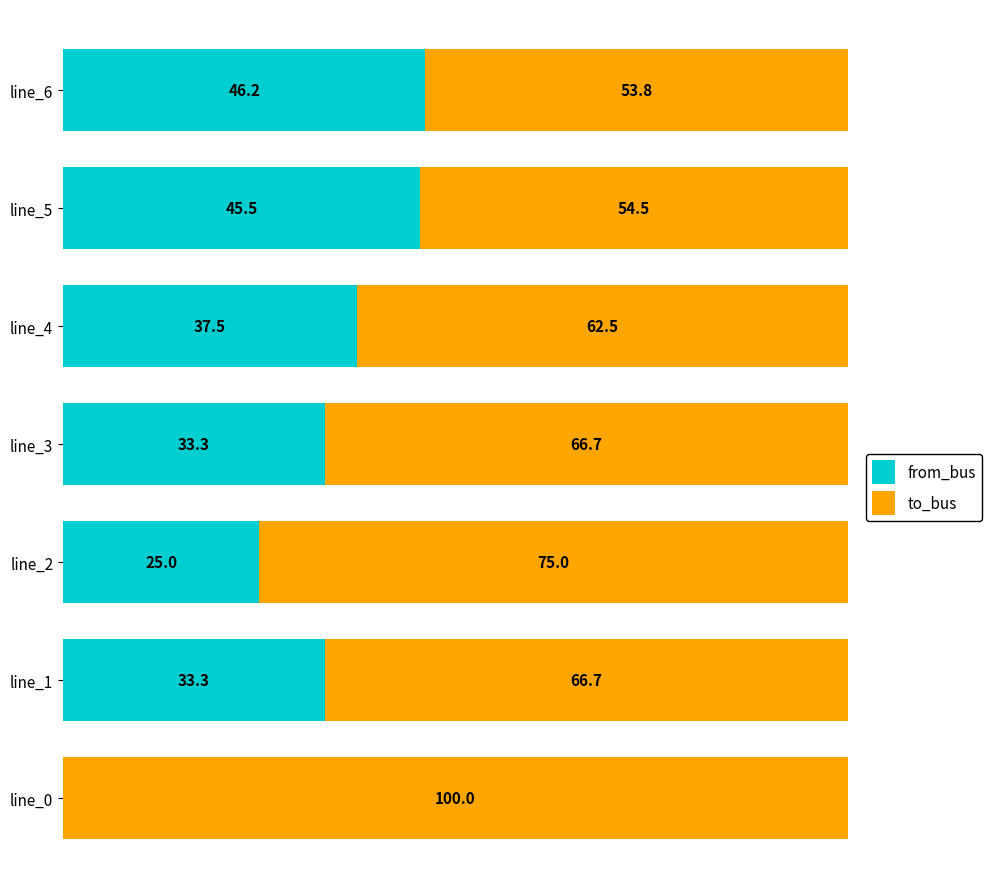

Where is from_bus nearest to the value 23?

line_2